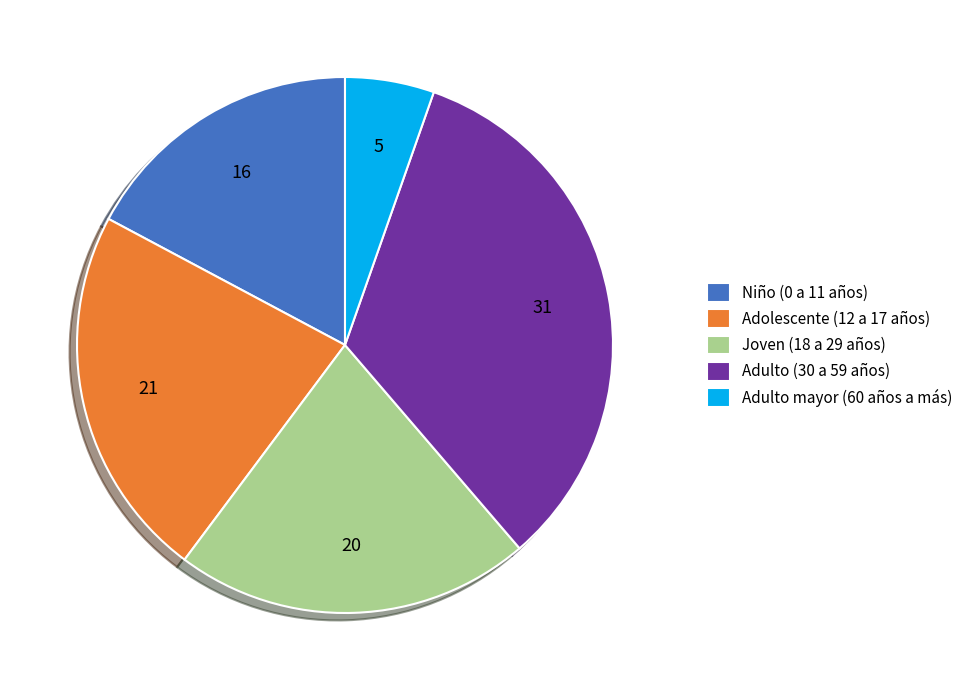

Which has a higher value, Adulto (30 a 59 años) or Adulto mayor (60 años a más)?

Adulto (30 a 59 años)